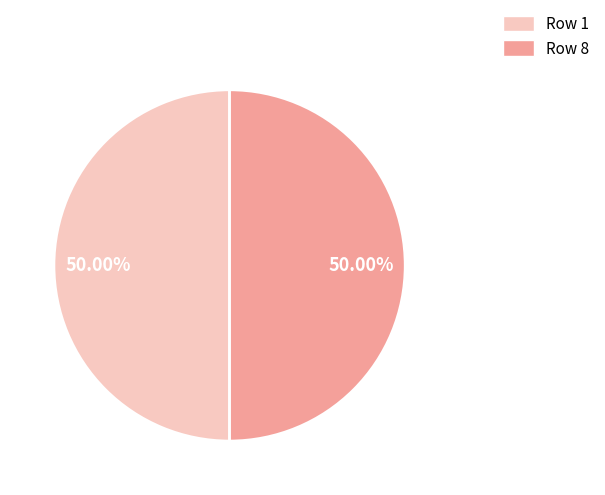

Rank the categories by value from lowest to highest.

8, 1